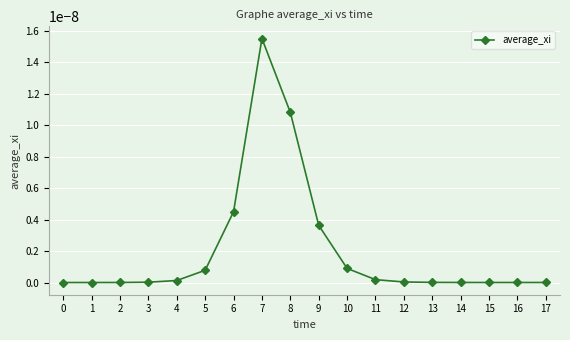

Is it true that the value at 12 is 0.0?

True